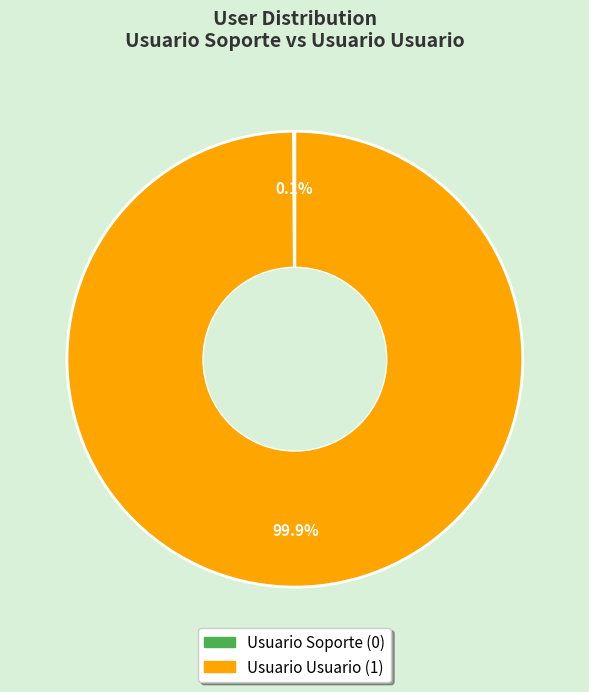

Which slice represents more than half of the pie?

Usuario Usuario